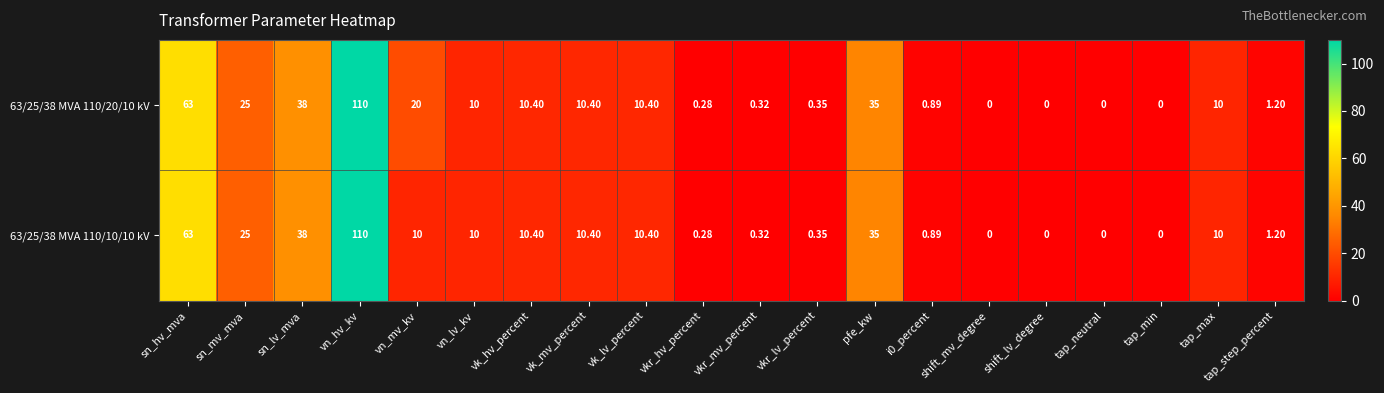

Which category has the highest value across all series?

vn_hv_kv